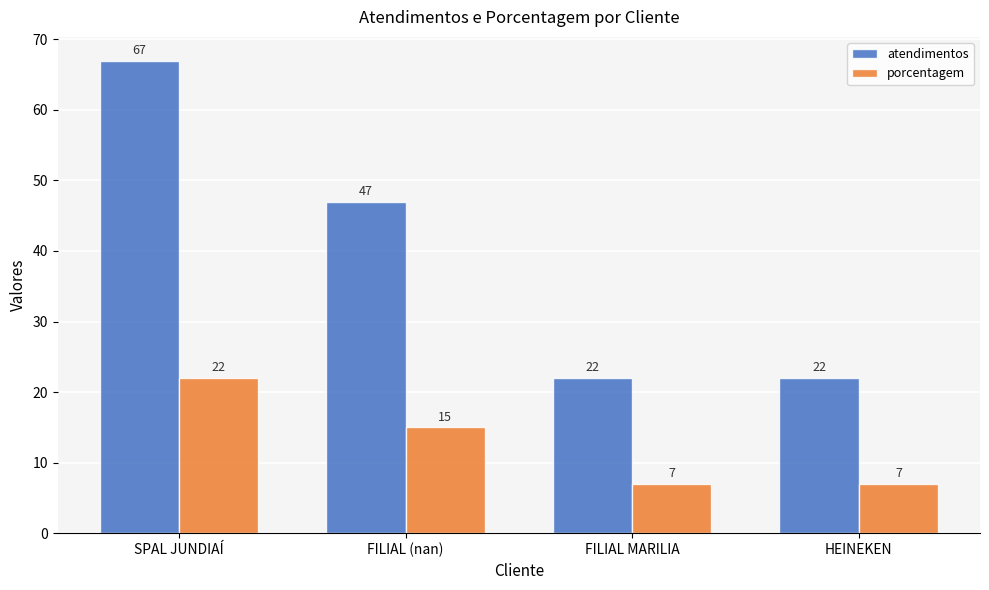

Which series has the largest total across all categories?

atendimentos